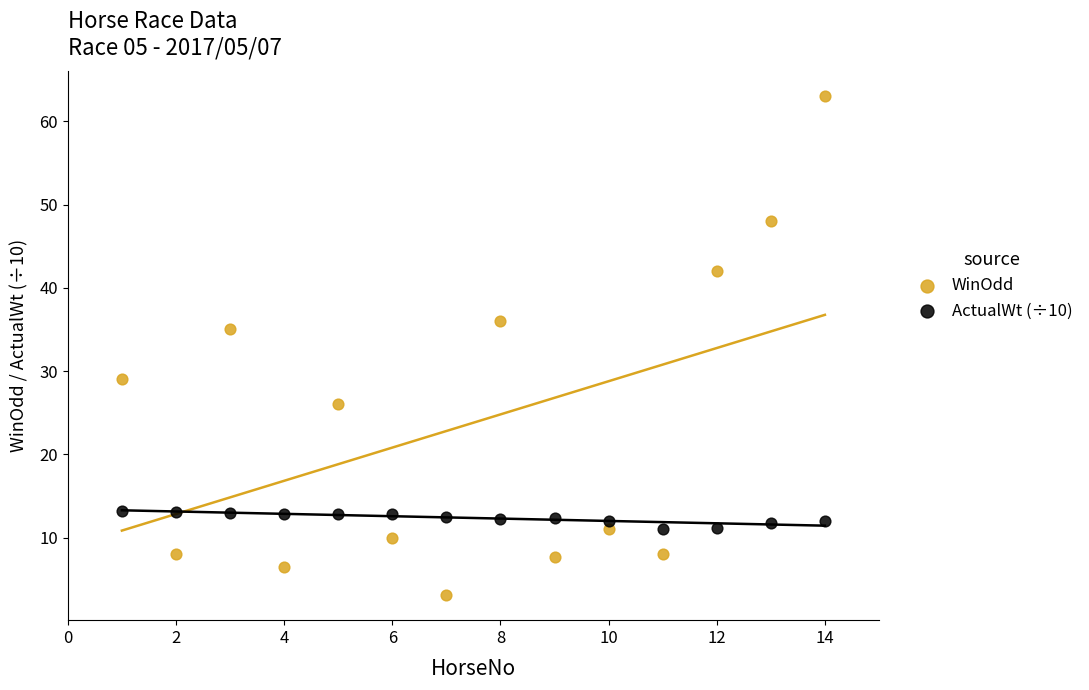

What are all the series names shown in the legend?

WinOdd, ActualWt (÷10)